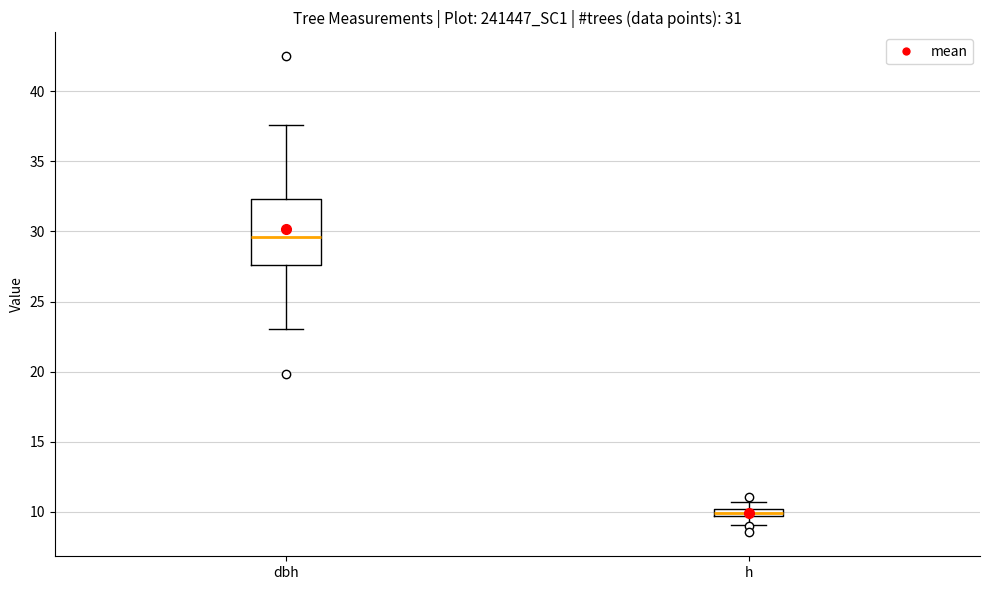

Which box is the tallest, from its lower edge to its upper edge?

dbh